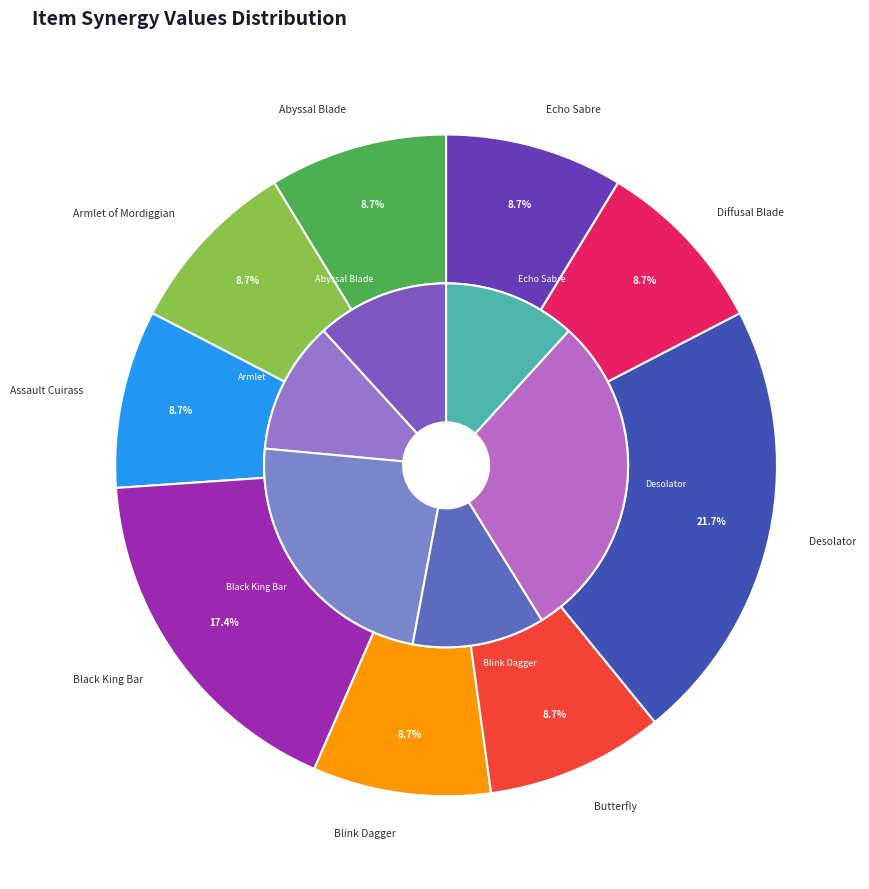

Which slice is the largest?

Desolator